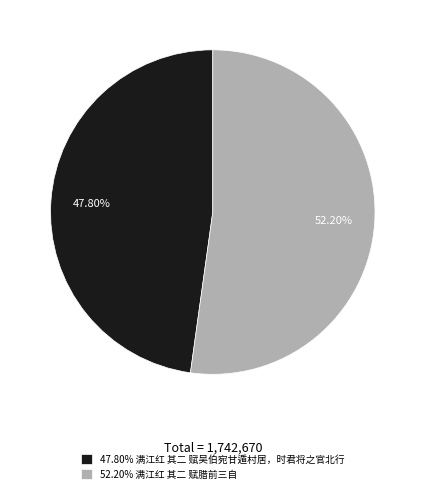

Count the number of slices in the pie.

2